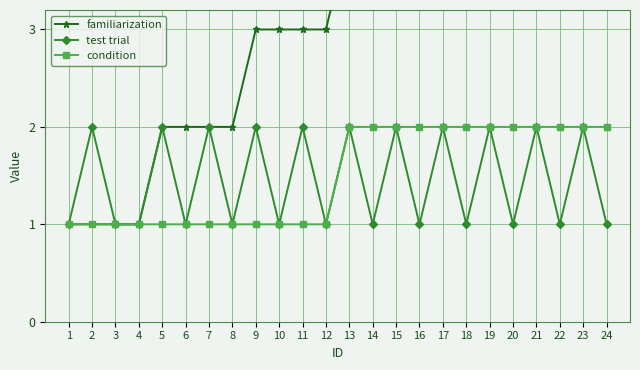

Reading left to right, list all the values displayed in this chart.

familiarization: 1=1	2=1	3=1	4=1	5=2	6=2	7=2	8=2	9=3	10=3	11=3	12=3	13=4	14=4	15=4	16=4	17=5	18=5	19=5	20=5	21=6	22=6	23=6	24=6
test trial: 1=1	2=2	3=1	4=1	5=2	6=1	7=2	8=1	9=2	10=1	11=2	12=1	13=2	14=1	15=2	16=1	17=2	18=1	19=2	20=1	21=2	22=1	23=2	24=1
condition: 1=1	2=1	3=1	4=1	5=1	6=1	7=1	8=1	9=1	10=1	11=1	12=1	13=2	14=2	15=2	16=2	17=2	18=2	19=2	20=2	21=2	22=2	23=2	24=2